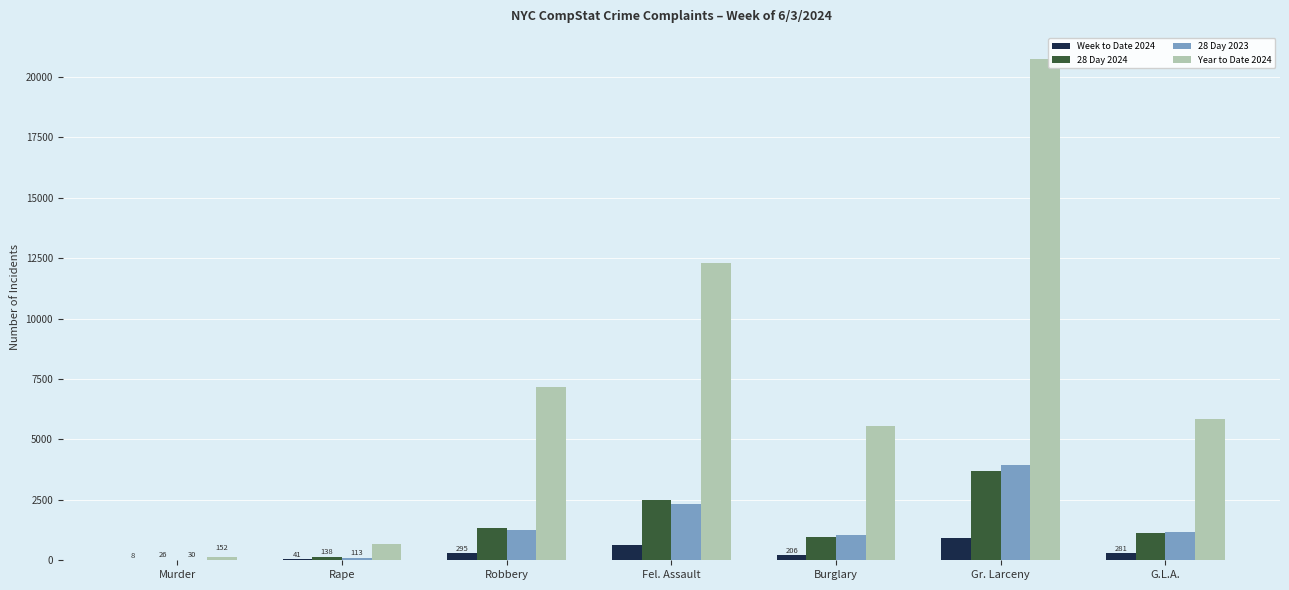

Where is Year to Date 2024 nearest to the value 10450?

Fel. Assault